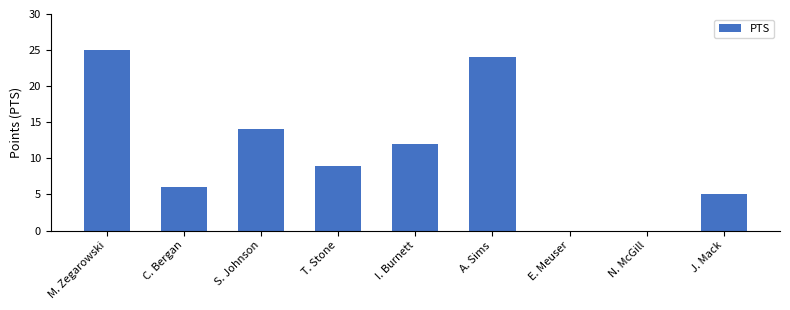

What is the maximum value shown in the chart?

25